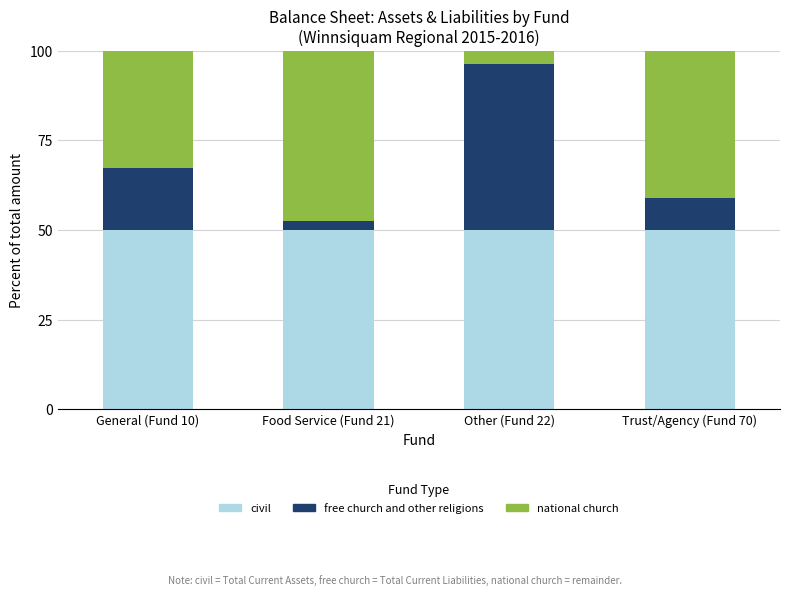

Reading right to left, list the values for the civil series.

50.0	50.0	50.0	50.0